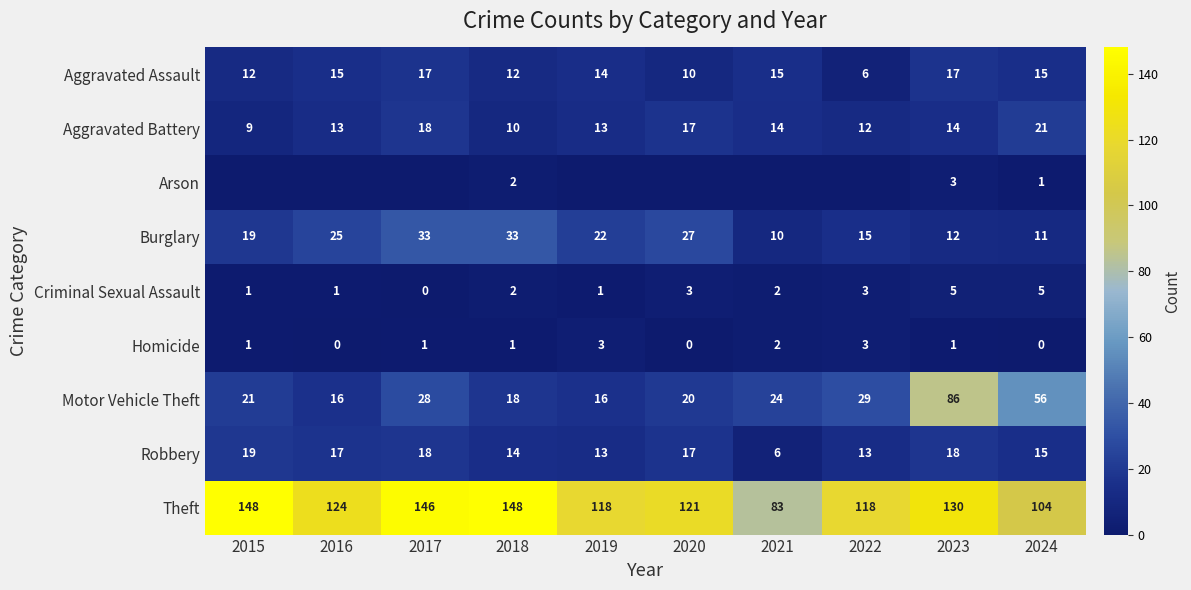

Read the Aggravated Assault value at 2024.

15